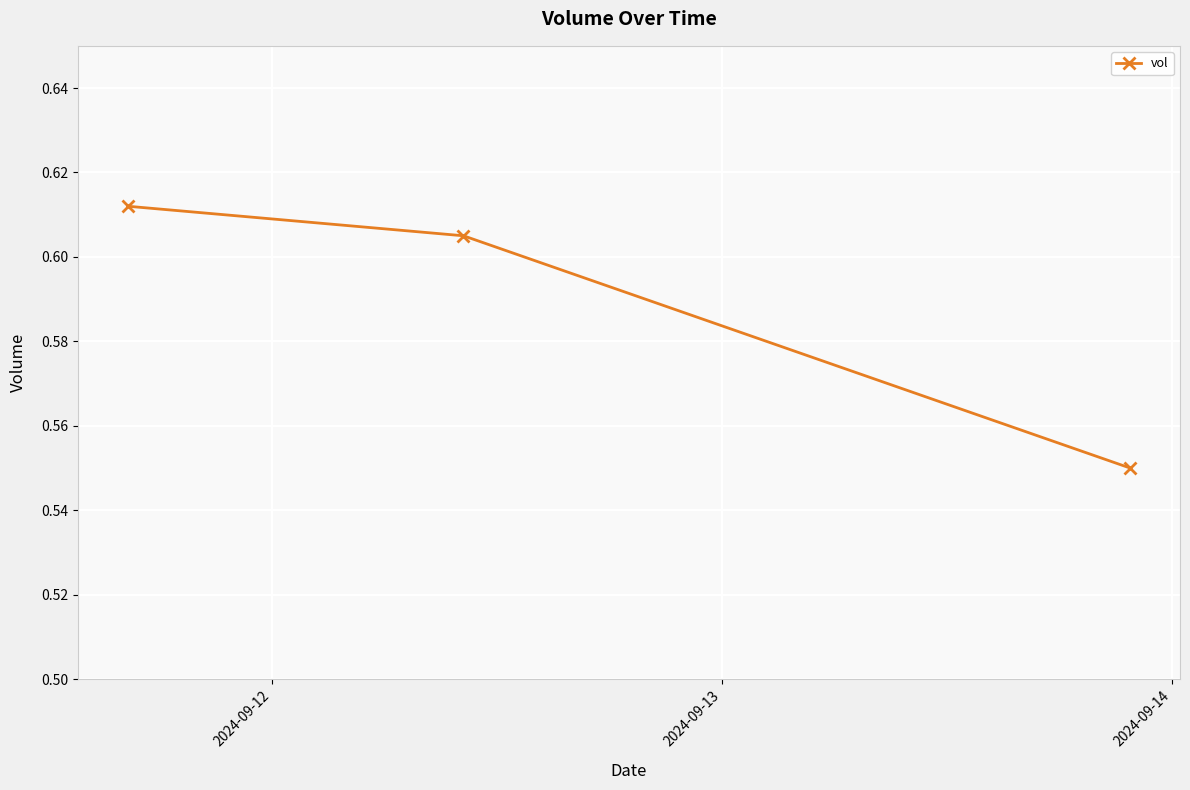

What is the sum of all values?

1.8